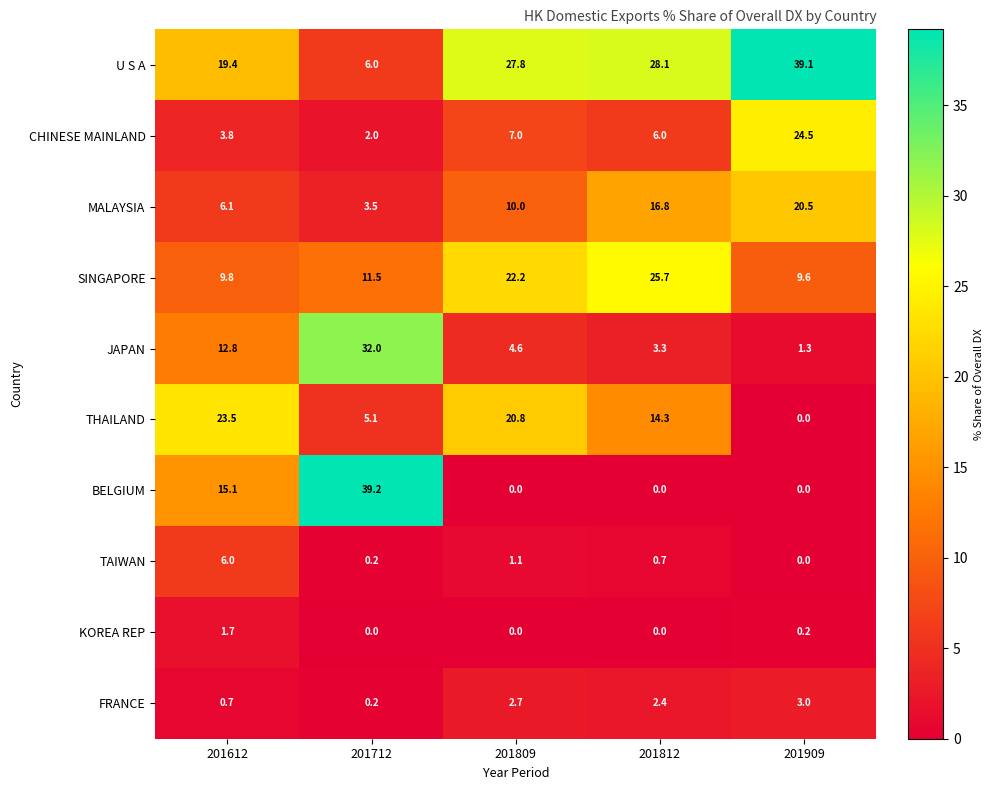

What is the sum of the FRANCE values at 201612 and 201812?

3.1